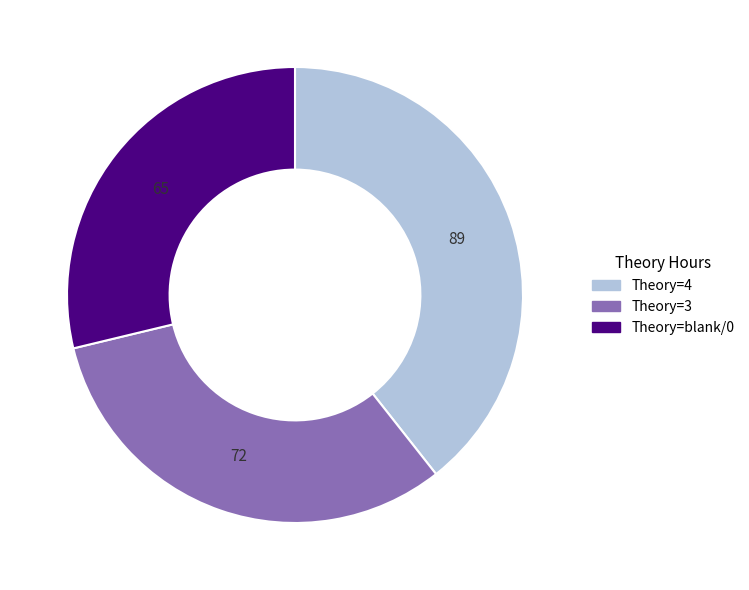

Does any single category account for the majority?

No